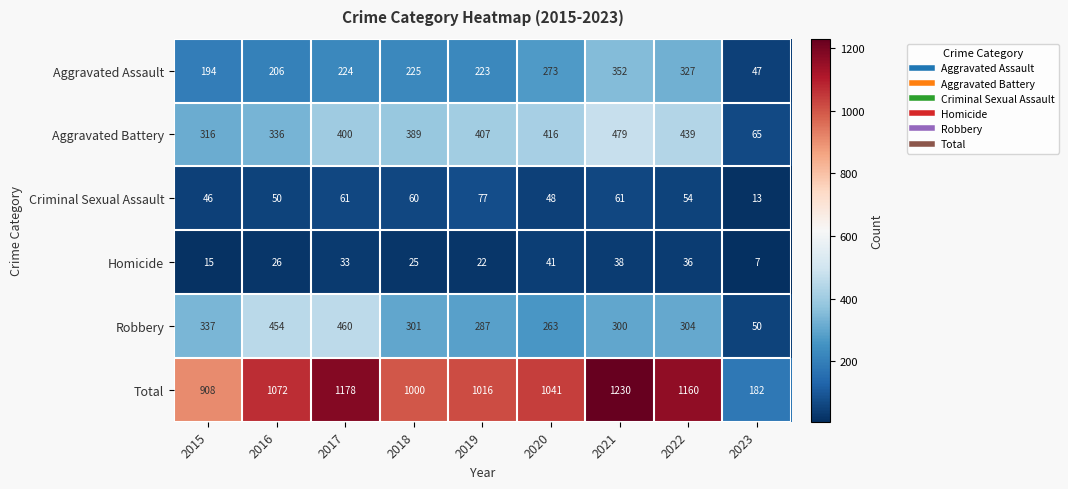

Between 2017 and 2021, which series saw the biggest shift?

Robbery